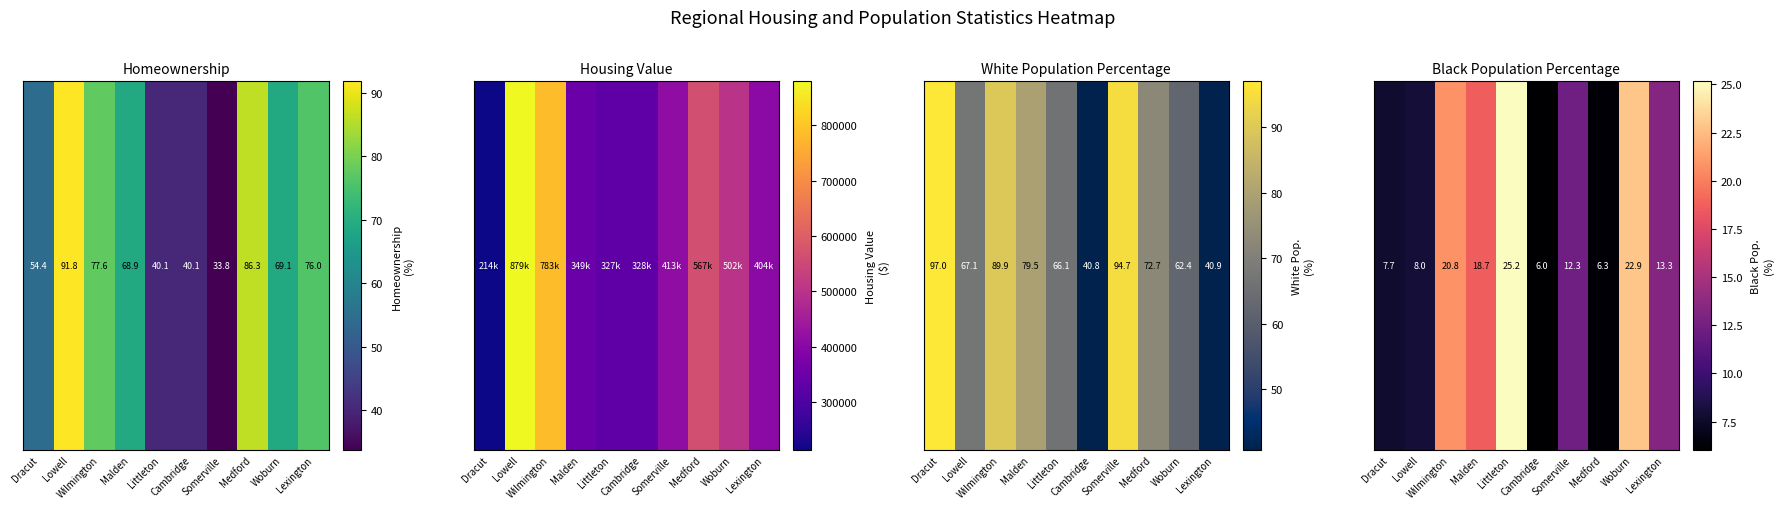

At which category does the chart reach its minimum across all series?

Cambridge